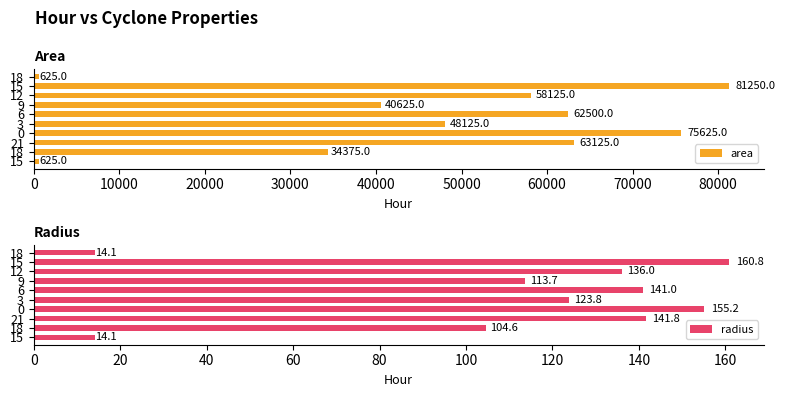

Which series changed the most between 12 and 15?

area